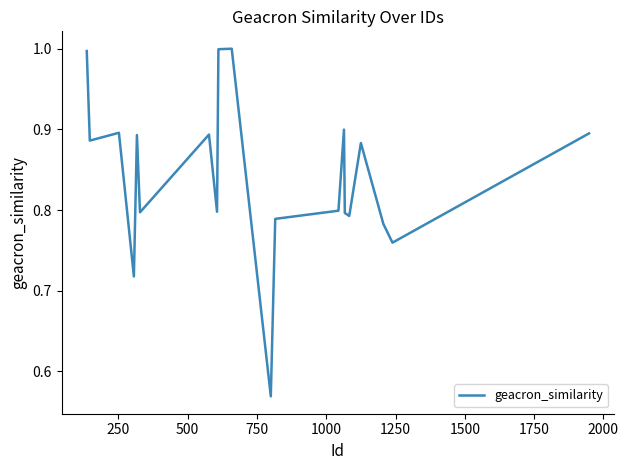

What is the difference between the second highest and minimum values?

0.4